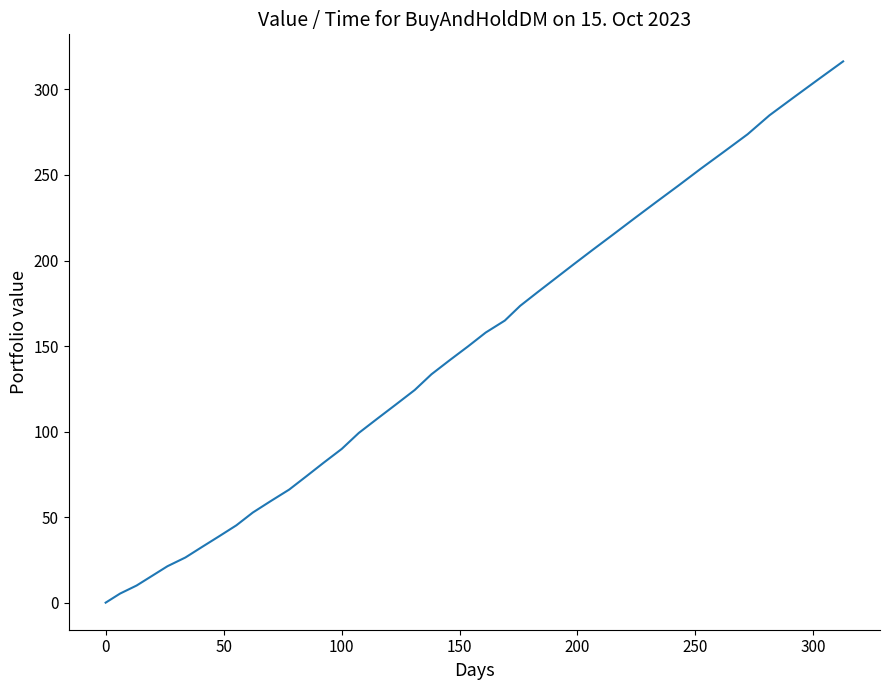

What is the maximum value shown in the chart?

316.4